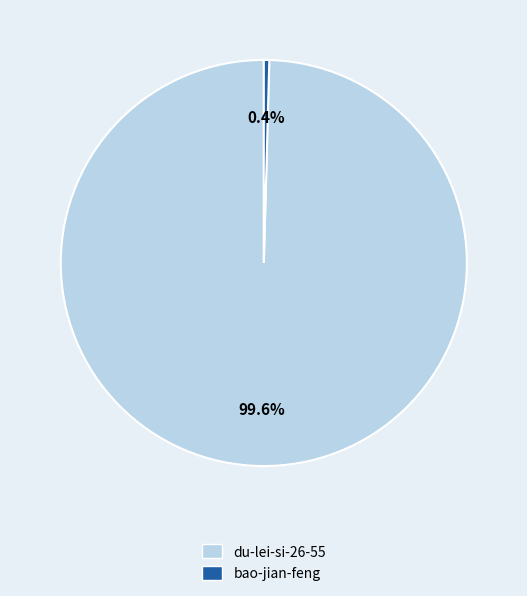

What percentage is the du-lei-si-26-55 slice, to the nearest percent?

100%